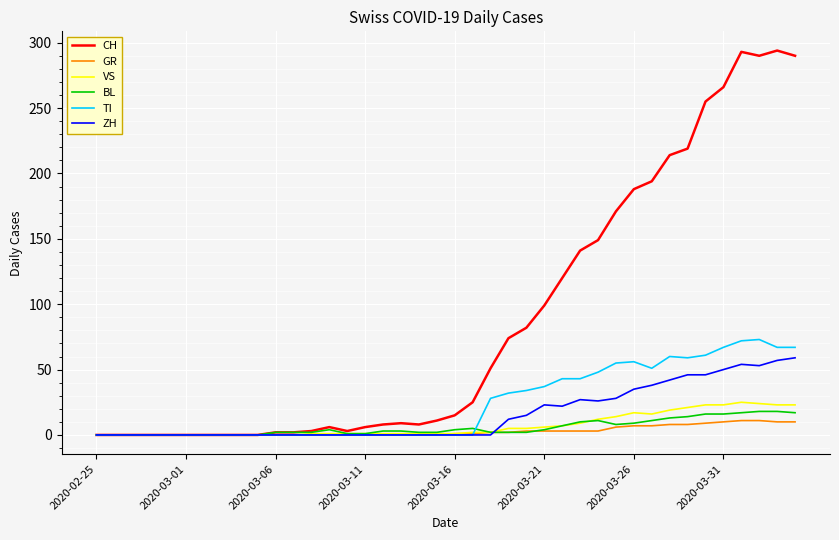

What is the maximum value shown in the chart?

294